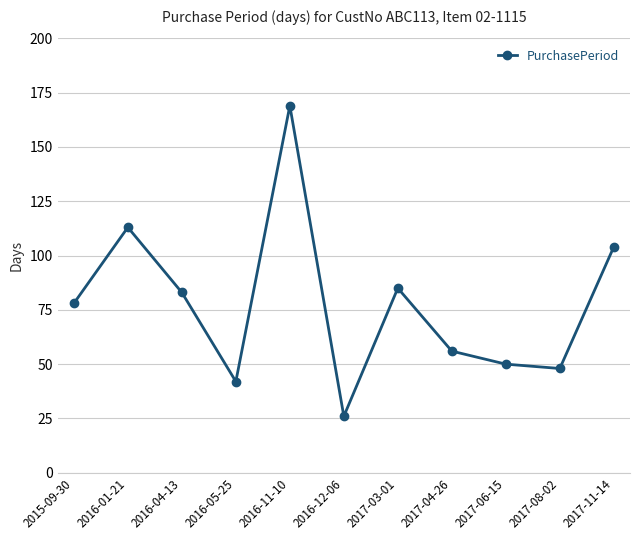

Which label corresponds to the largest value in the chart?

2016-11-10